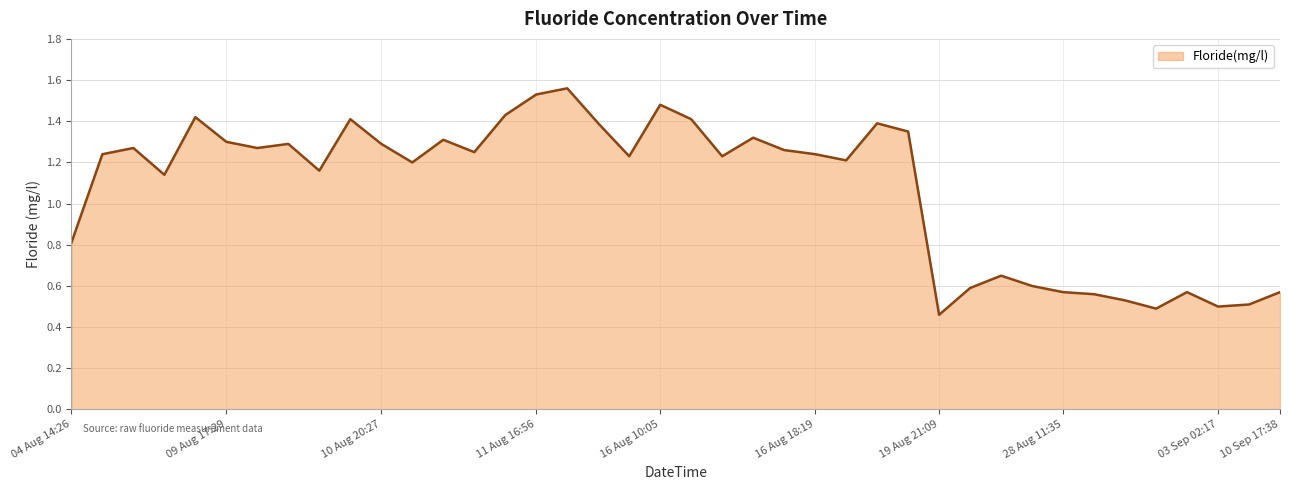

How many lines are shown in the chart?

1